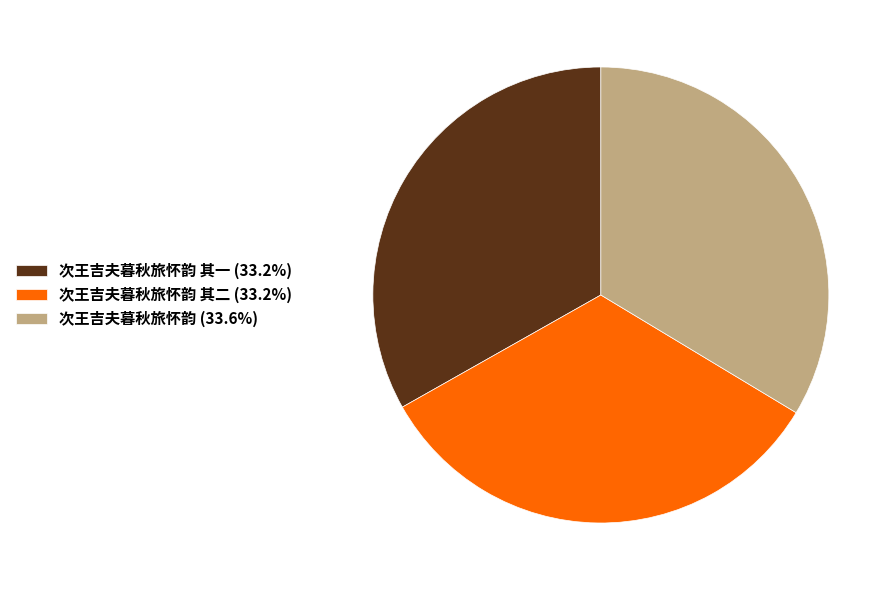

Is 次王吉夫暮秋旅怀韵 (33.6%) the majority of the pie?

No